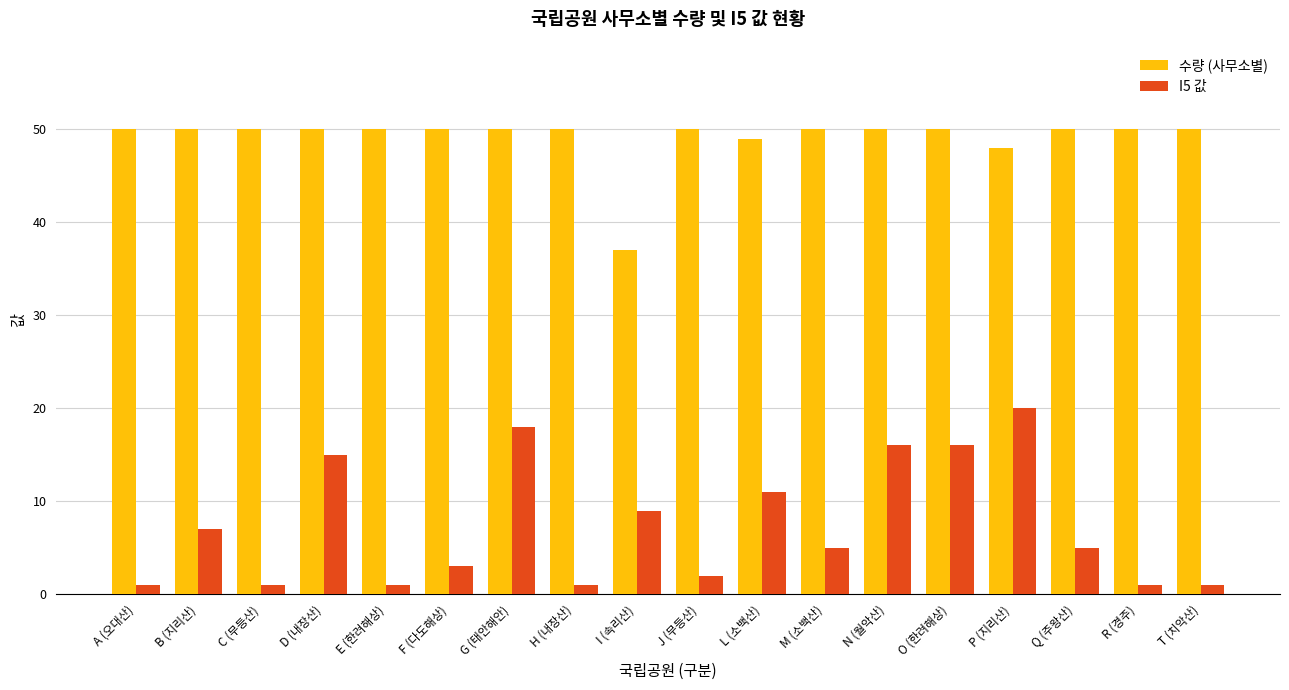

True or false: I5 값 has a value of 3 at M (소백산).

False